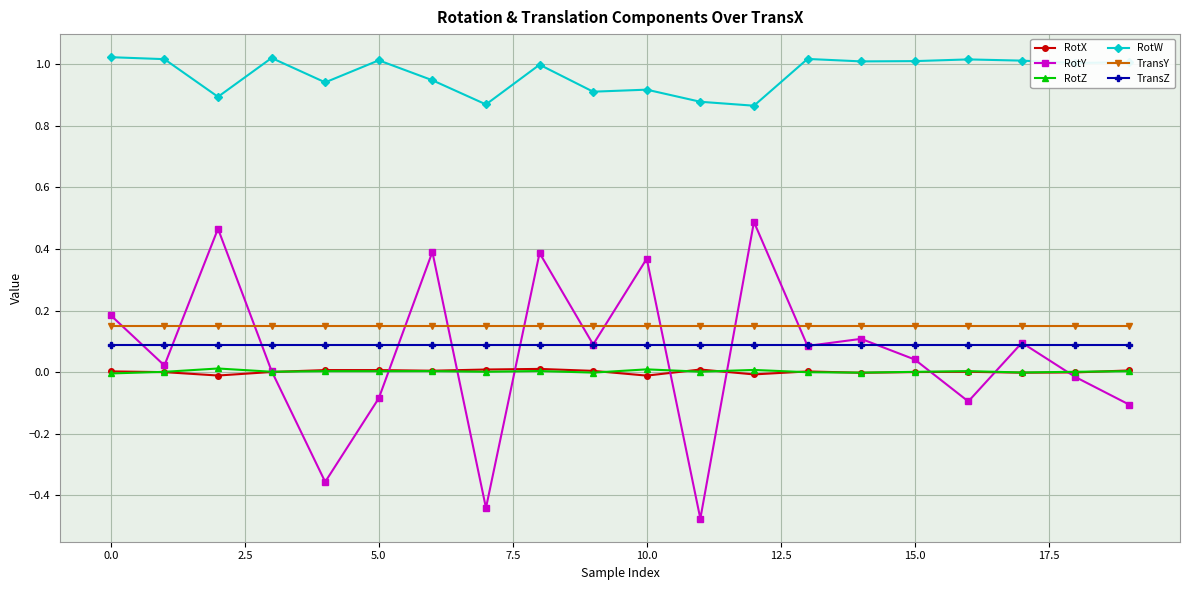

True or false: TransY and RotX intersect in this chart.

False